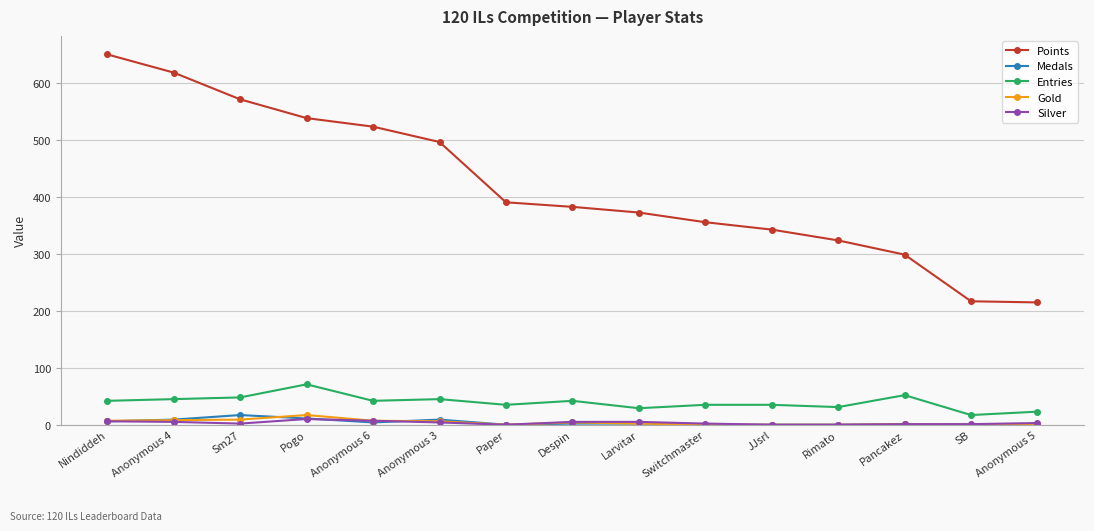

How many distinct data groups are displayed?

5